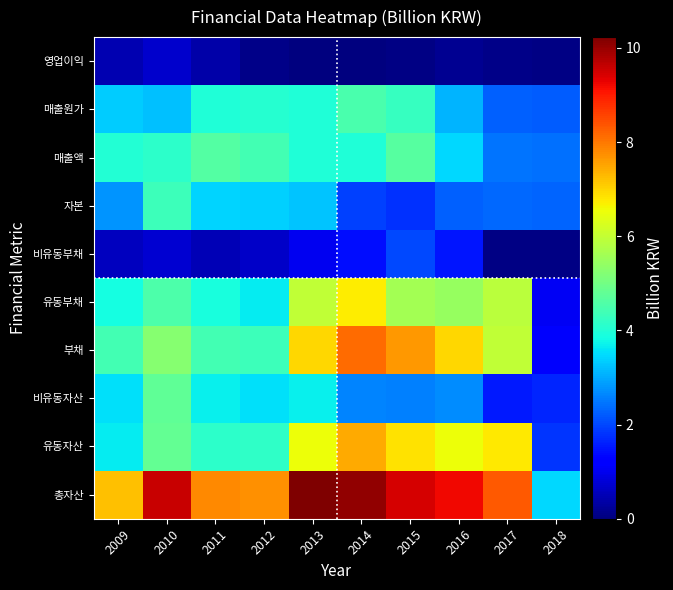

What is the greatest value displayed?

10.2